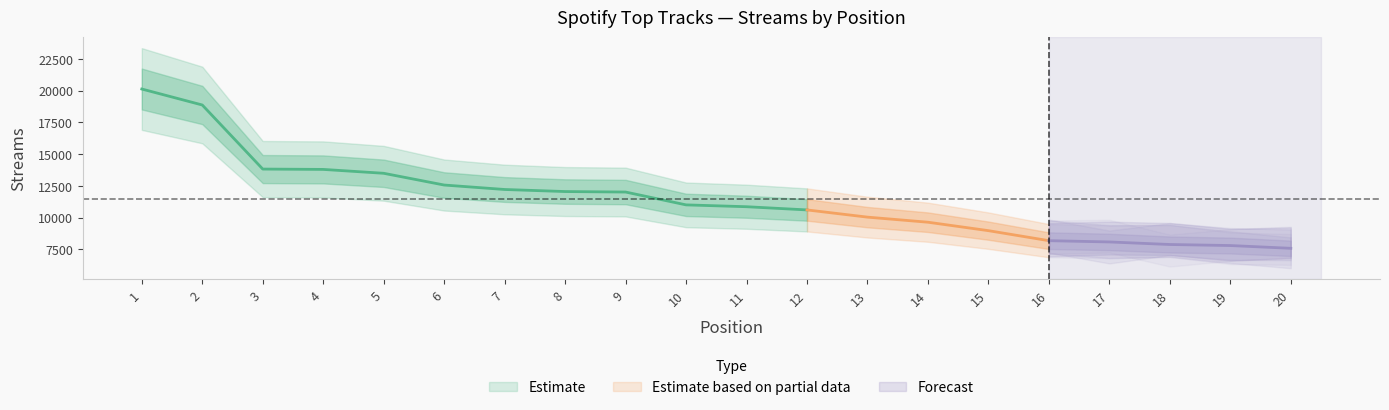

True or false: the data shows 33886 at 1.

False